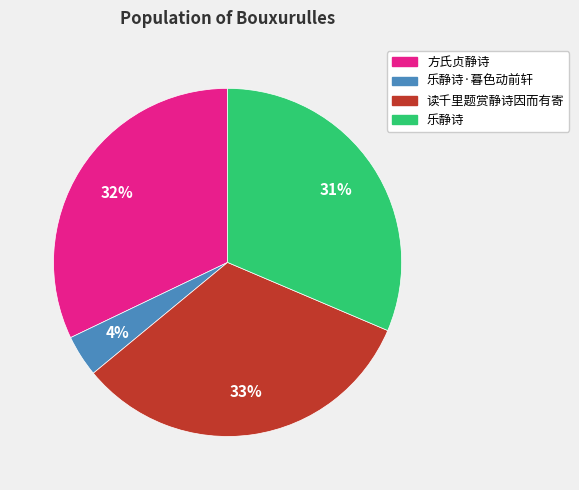

Is there any slice that represents more than half of the pie?

No